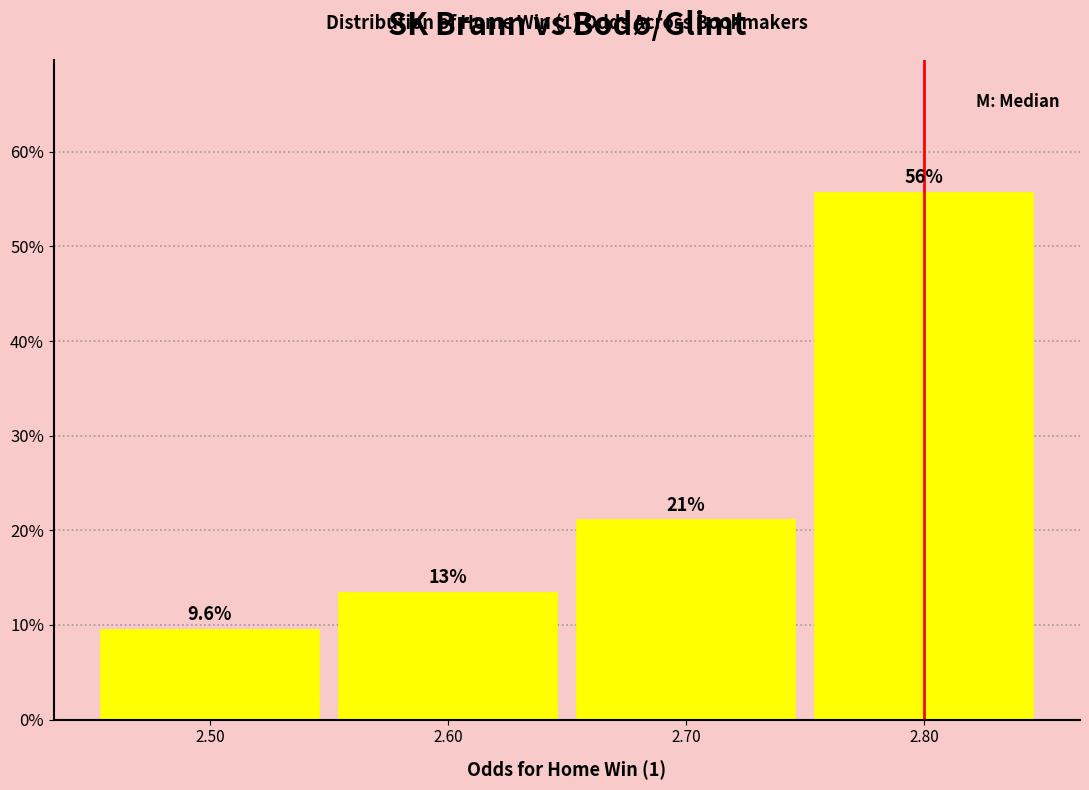

Over which range of the x-axis is the bar tallest?

2.75 to 2.85